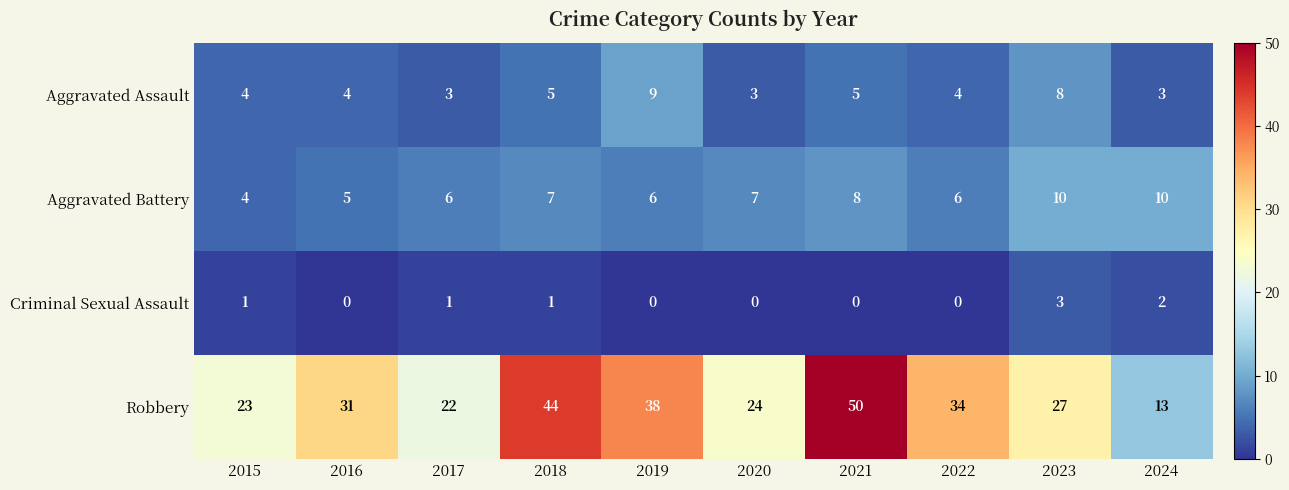

What is the approximate value of Robbery at 2021, to the nearest 5?

50